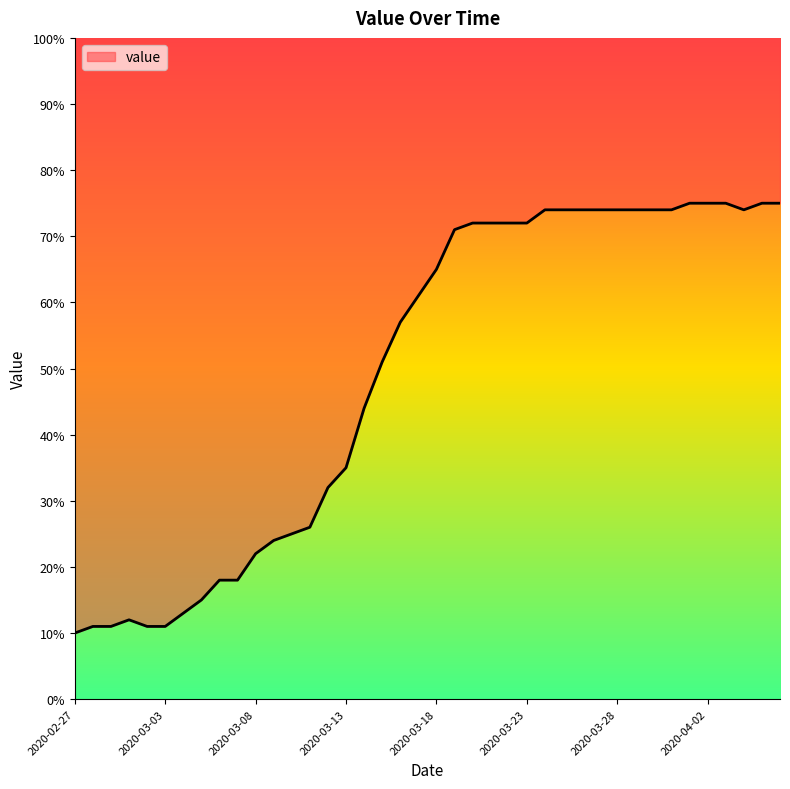

What is the value of the 18th point from the left?

51